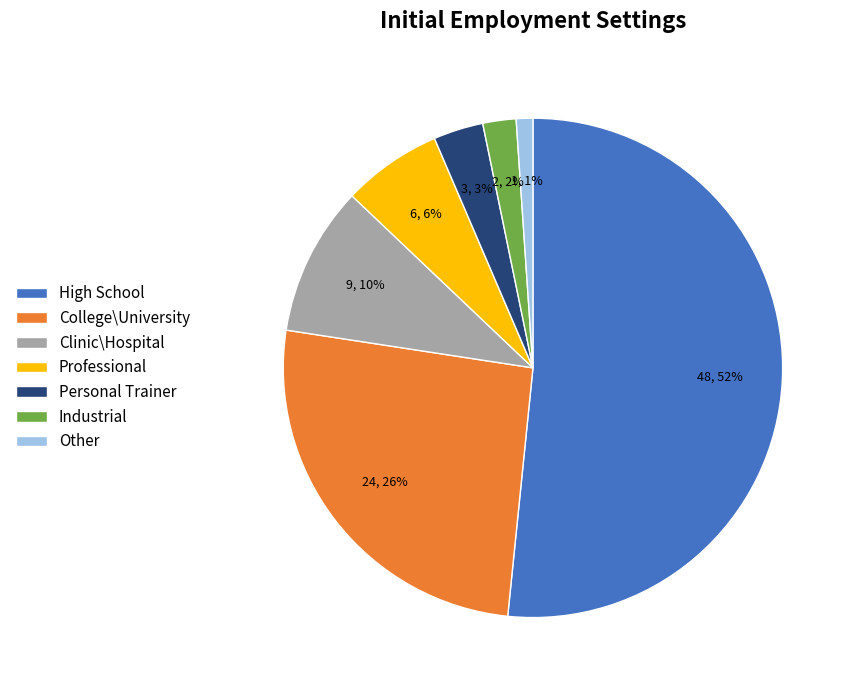

To the nearest percent, what portion does Industrial represent?

2%